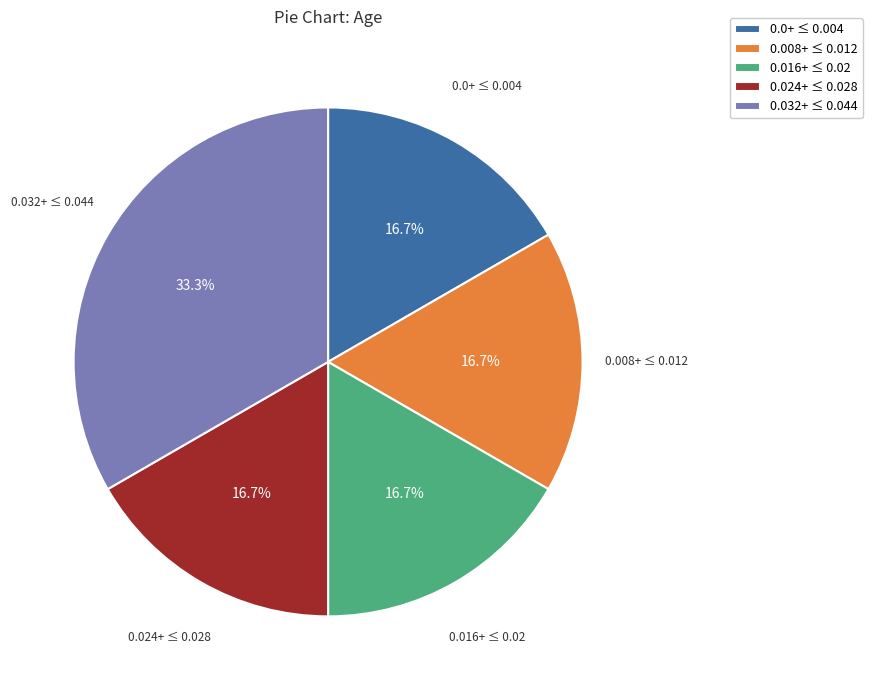

Does 0.024+ ≤ 0.028 account for over 50% of the chart?

No